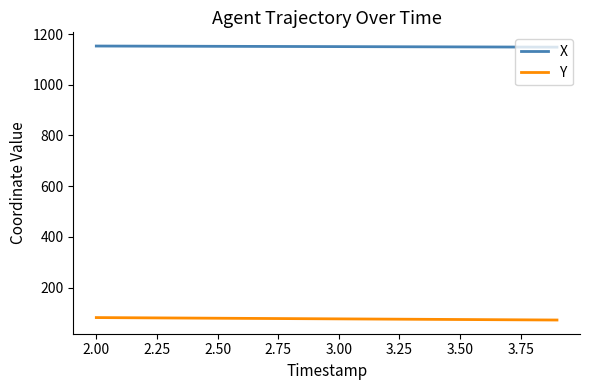

What is the maximum value for X?

1152.7